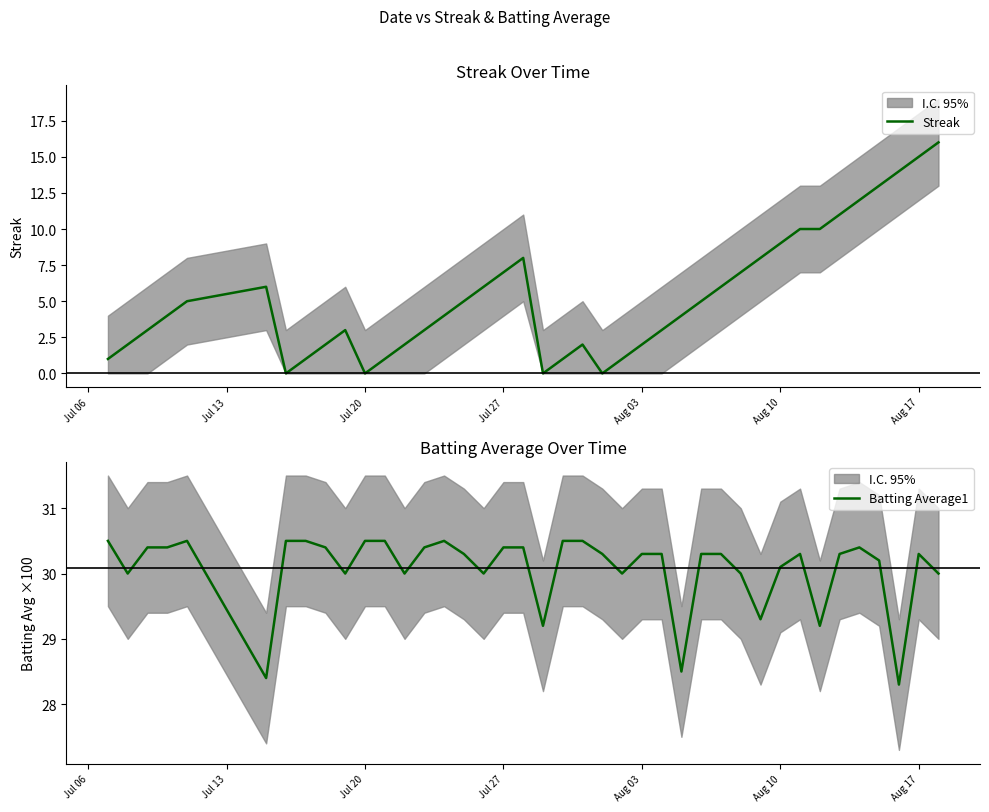

What is the highest value of the Streak series?

16